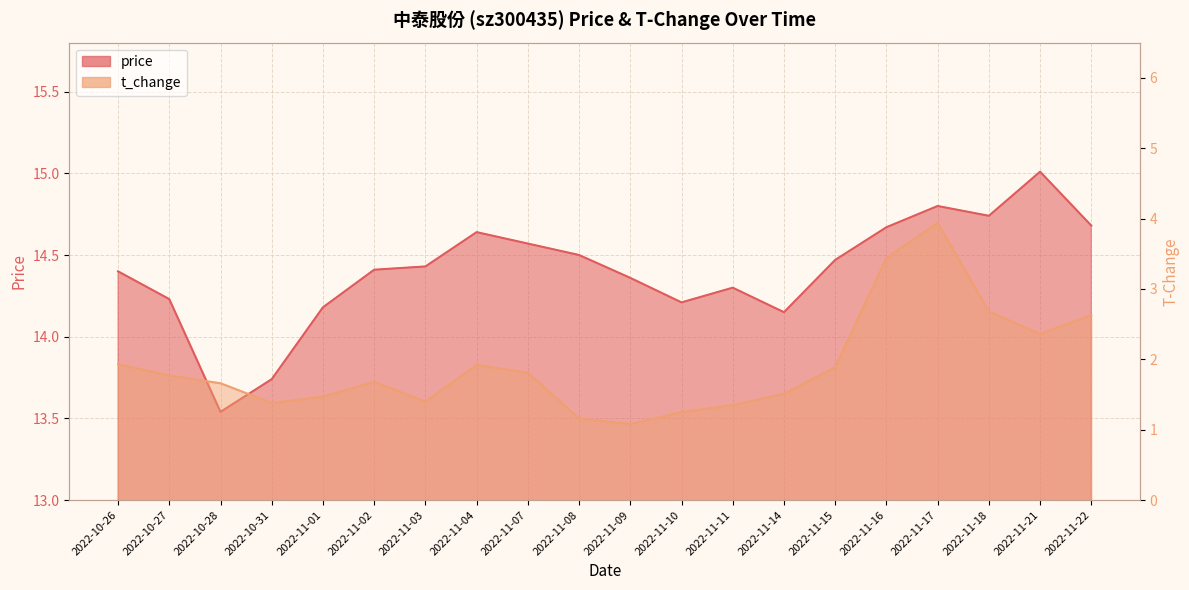

At 2022-11-21, list the series in order from smallest to largest.

t_change, price